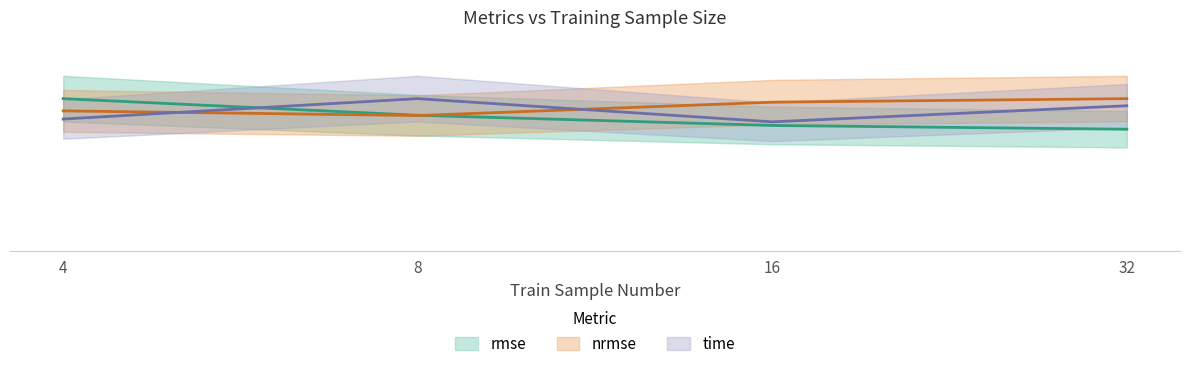

Read the nrmse value at 8.

0.9